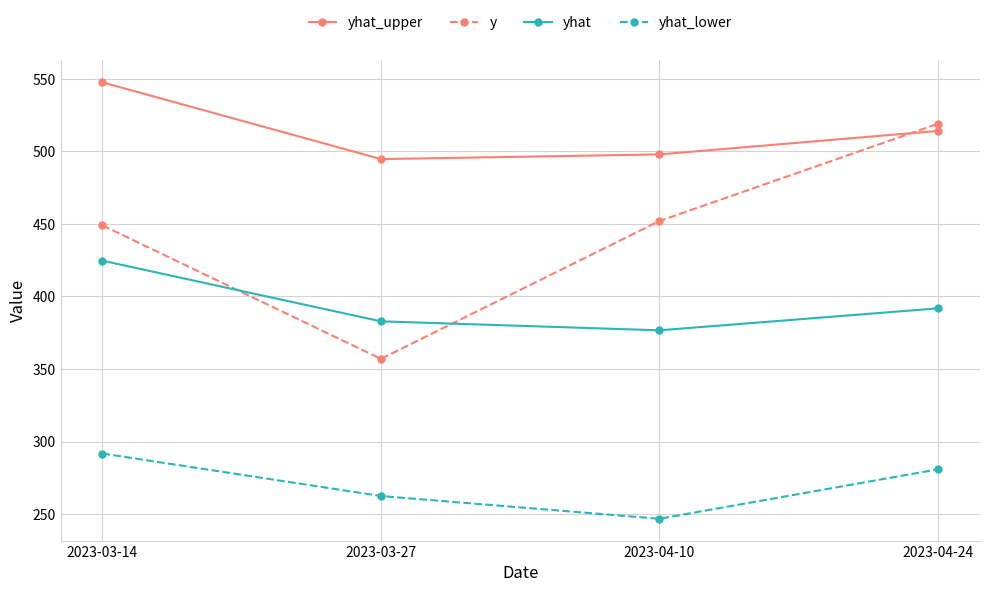

How many interior local valleys does the yhat_upper series have?

1